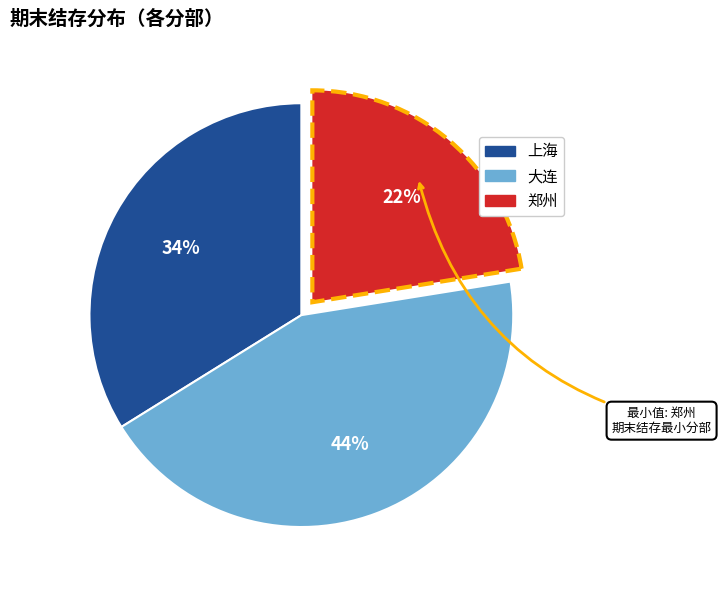

What percentage is the 大连 slice, to the nearest percent?

44%